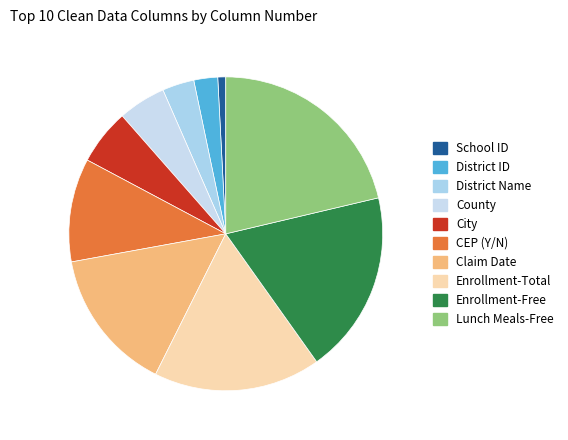

Does County represent more than half of the total?

No